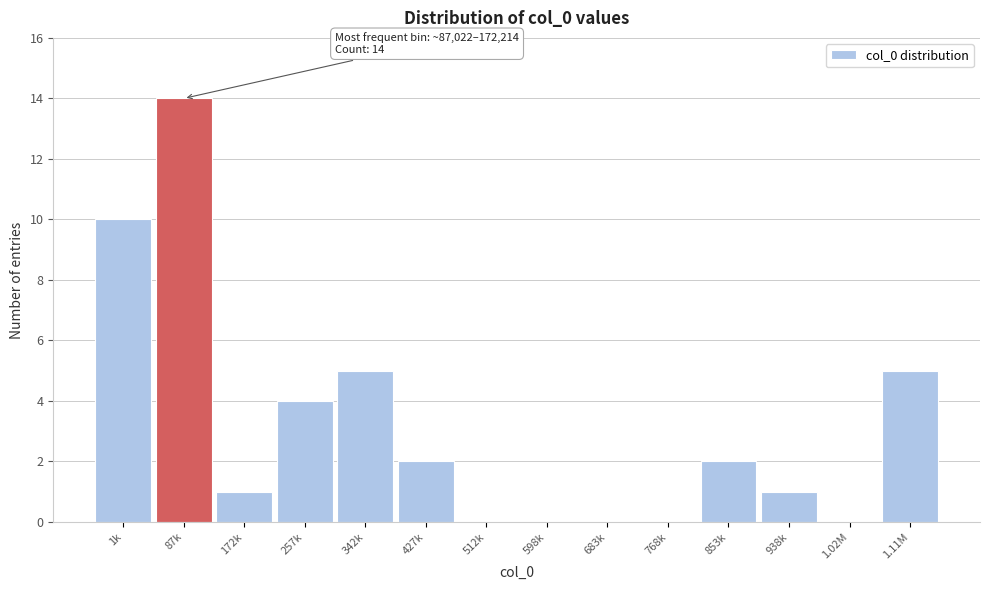

Reading right to left, transcribe all the data shown in this chart.

1.11M=5	1.02M=0	938k=1	853k=2	768k=0	683k=0	598k=0	512k=0	427k=2	342k=5	257k=4	172k=1	87k=14	1k=10